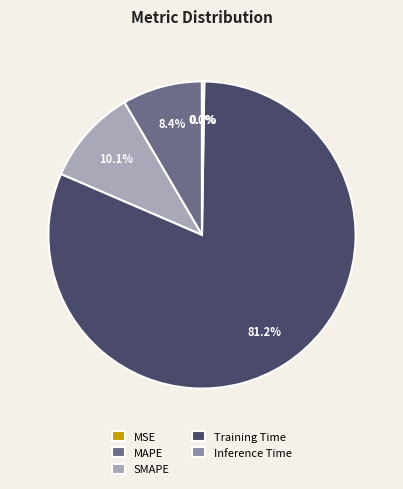

Which slice is the largest?

Training Time